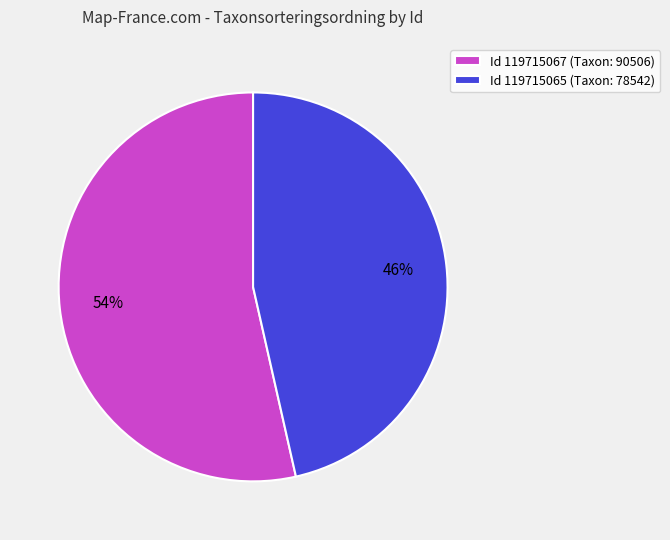

Do Id 119715065 (Taxon: 78542) and Id 119715067 (Taxon: 90506) together represent more than half of the pie?

Yes